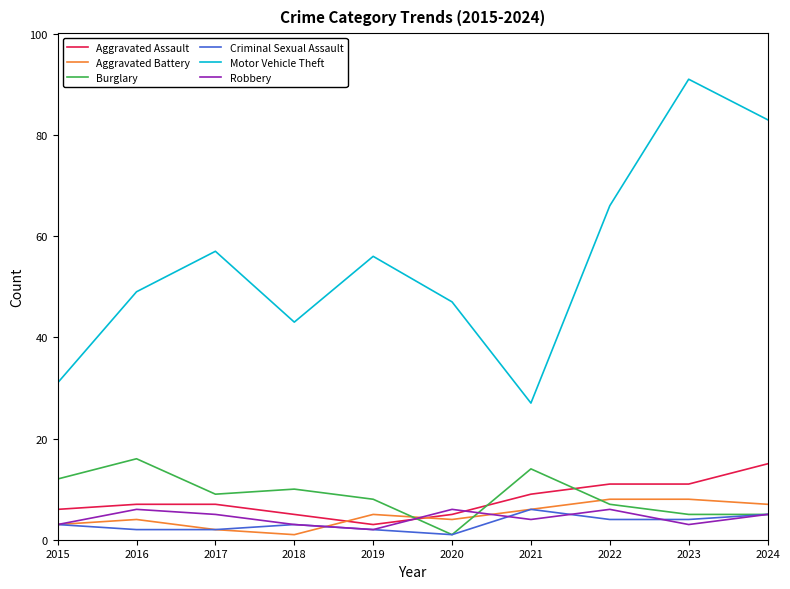

Which series has the largest total across all categories?

Motor Vehicle Theft